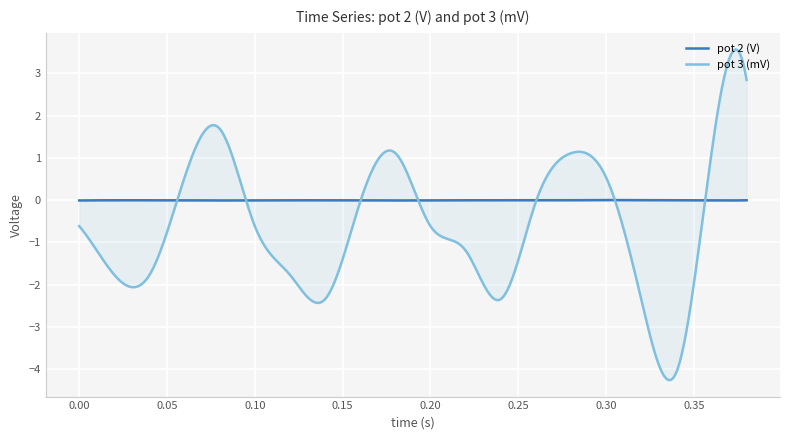

At which category does the chart reach its minimum across all series?

0.34